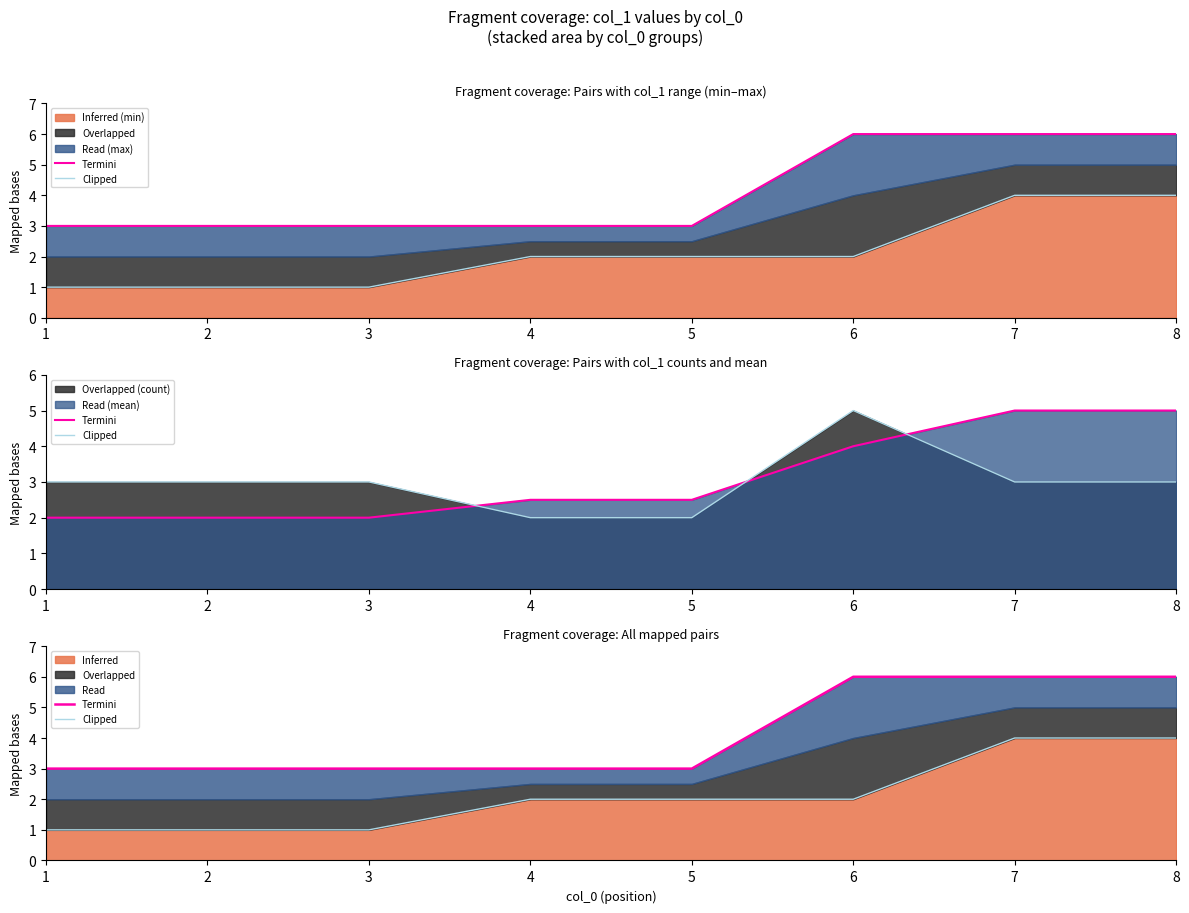

Reading right to left, extract all data points from this chart.

Termini: 8=6	7=6	6=6	5=3	4=3	3=3	2=3	1=3
Clipped: 8=4	7=4	6=2	5=2	4=2	3=1	2=1	1=1